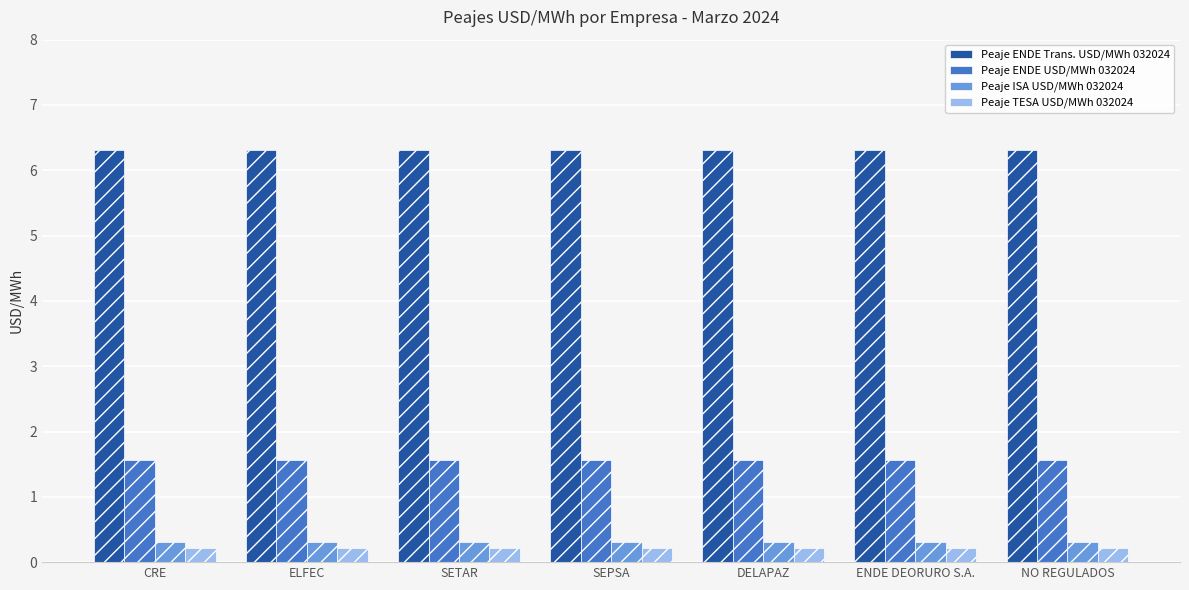

What is the maximum value shown in the chart?

6.3